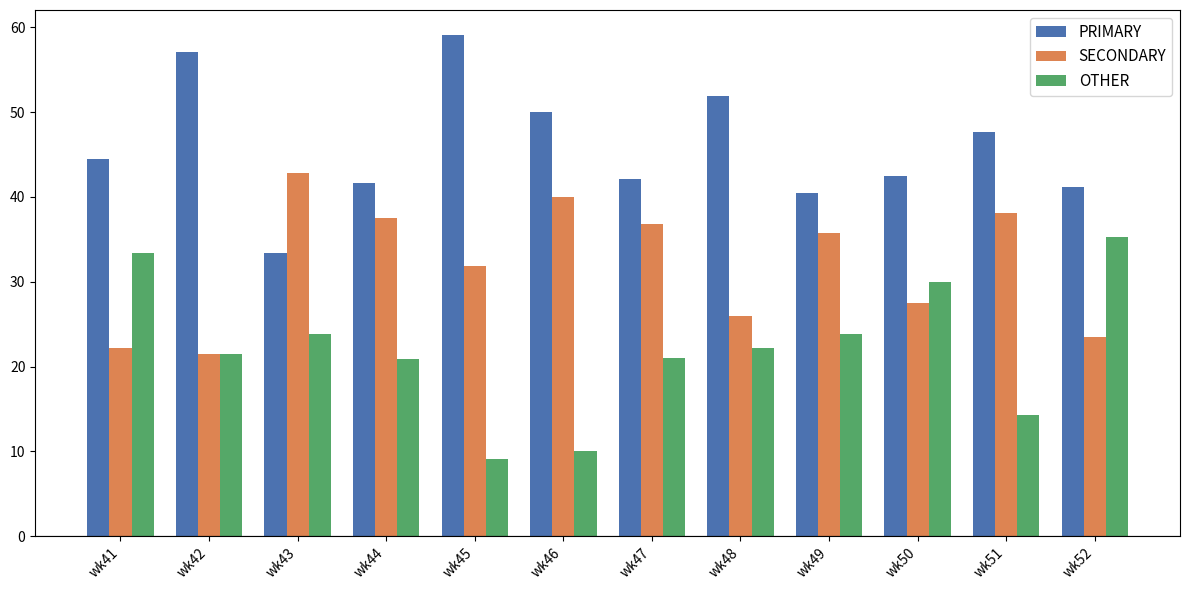

What is the spread (max minus min) of values at wk50?

15.0